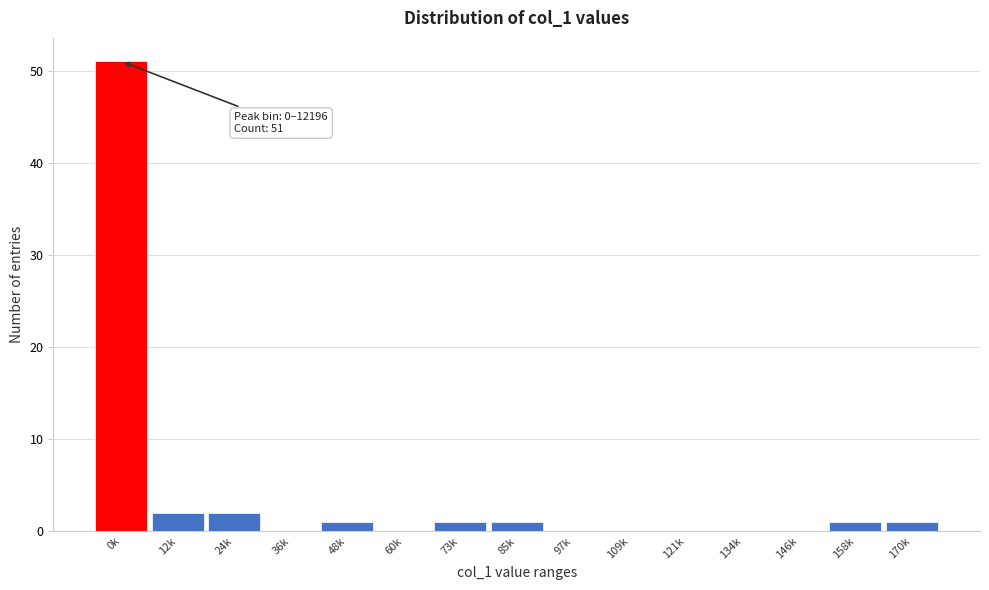

Reading right to left, transcribe all the data shown in this chart.

170k=1	158k=1	146k=0	134k=0	121k=0	109k=0	97k=0	85k=1	73k=1	60k=0	48k=1	36k=0	24k=2	12k=2	0k=51